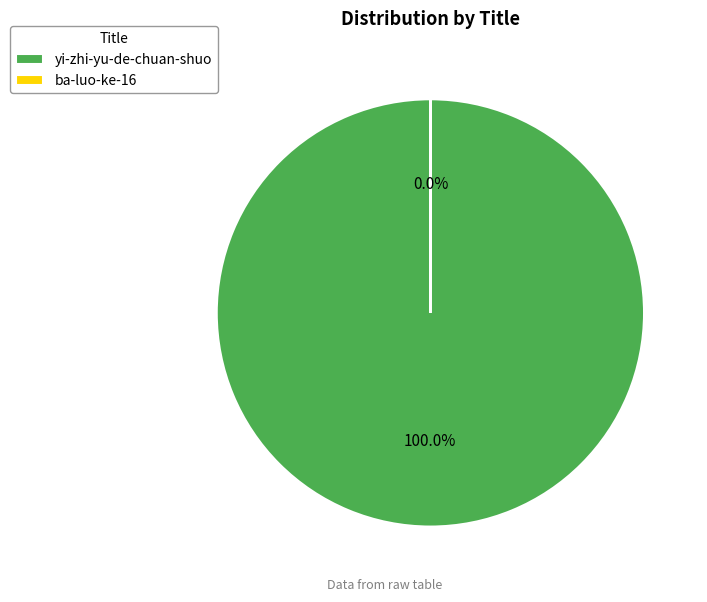

Which category has the biggest portion of the pie?

yi-zhi-yu-de-chuan-shuo